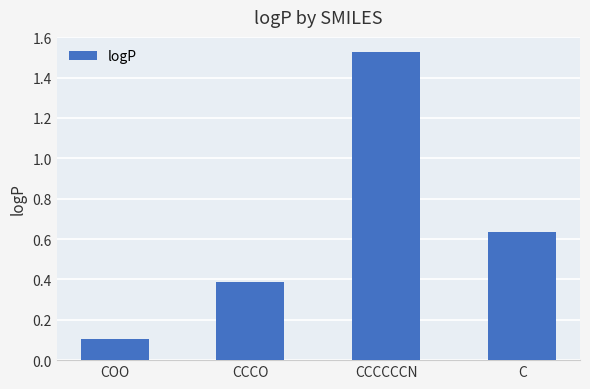

At which label is the value closest to 0?

COO